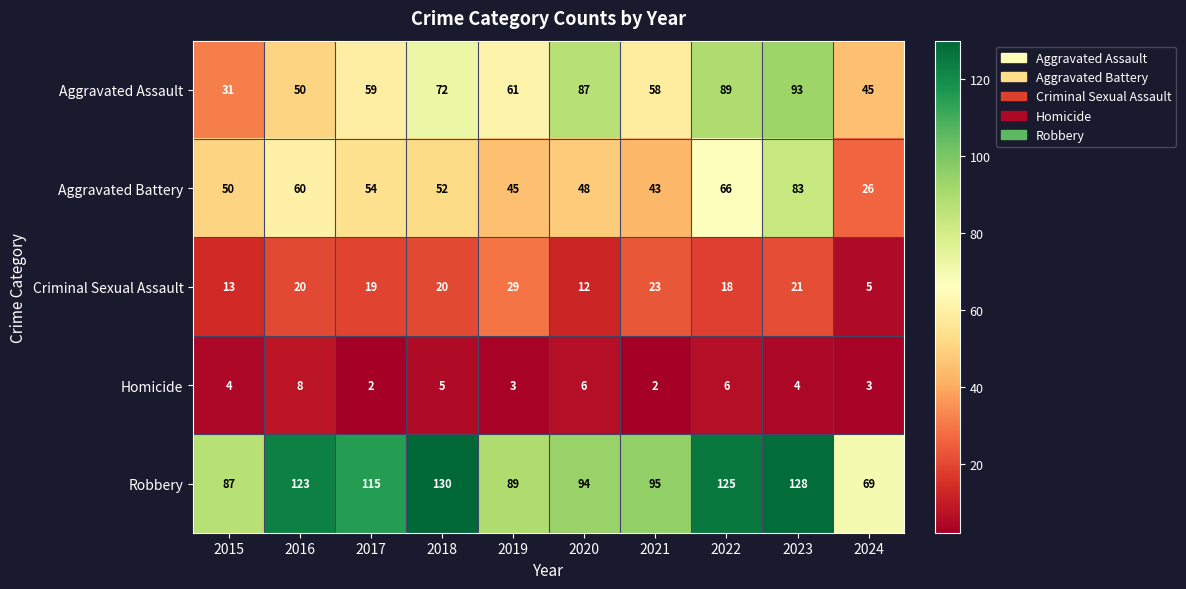

At which category is the sum across all series the highest?

2023